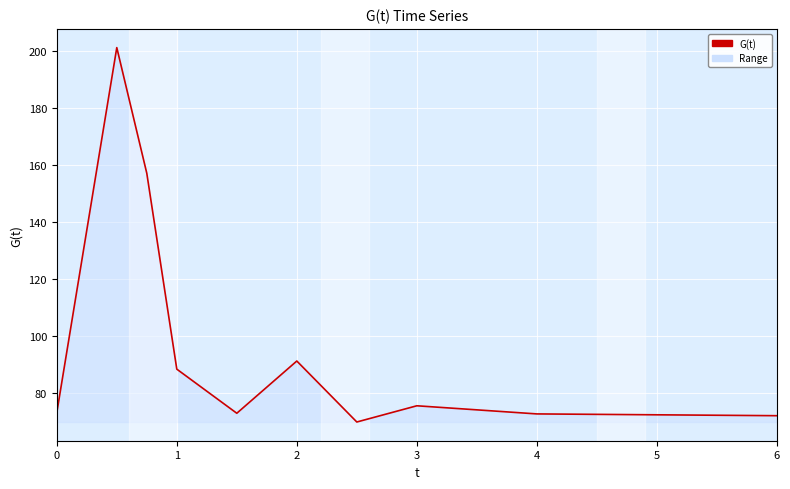

True or false: there are more than 1 points higher than both neighbors.

True